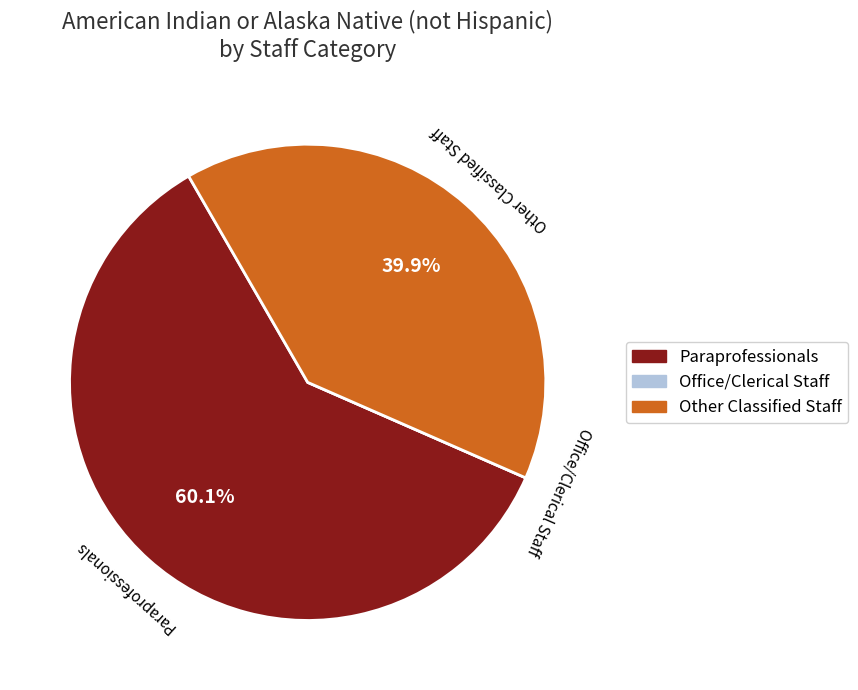

Which has a higher value, Other Classified Staff or Paraprofessionals?

Paraprofessionals